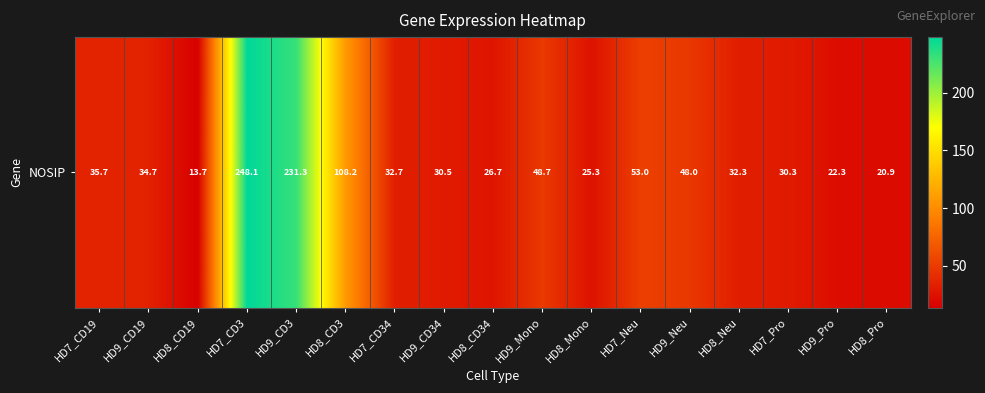

What is the maximum value shown in the chart?

248.1